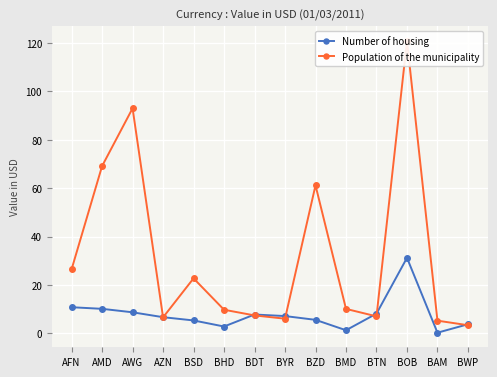

The value of Population of the municipality at BMD is 10.2. True or false?

True